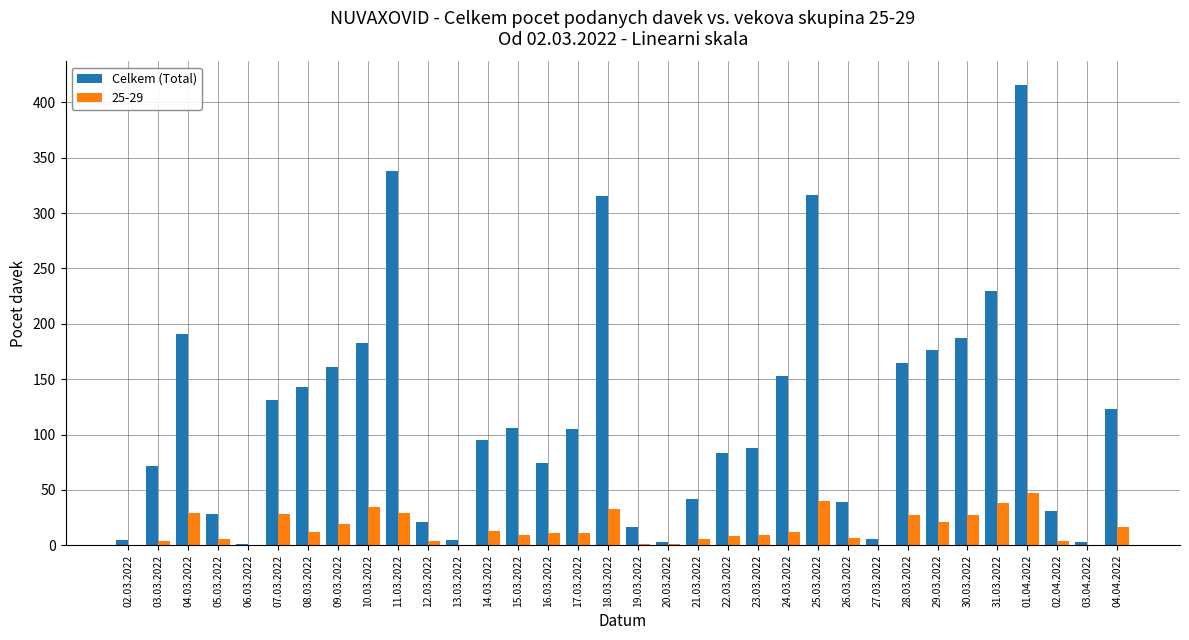

At which category does the chart reach its peak across all series?

01.04.2022